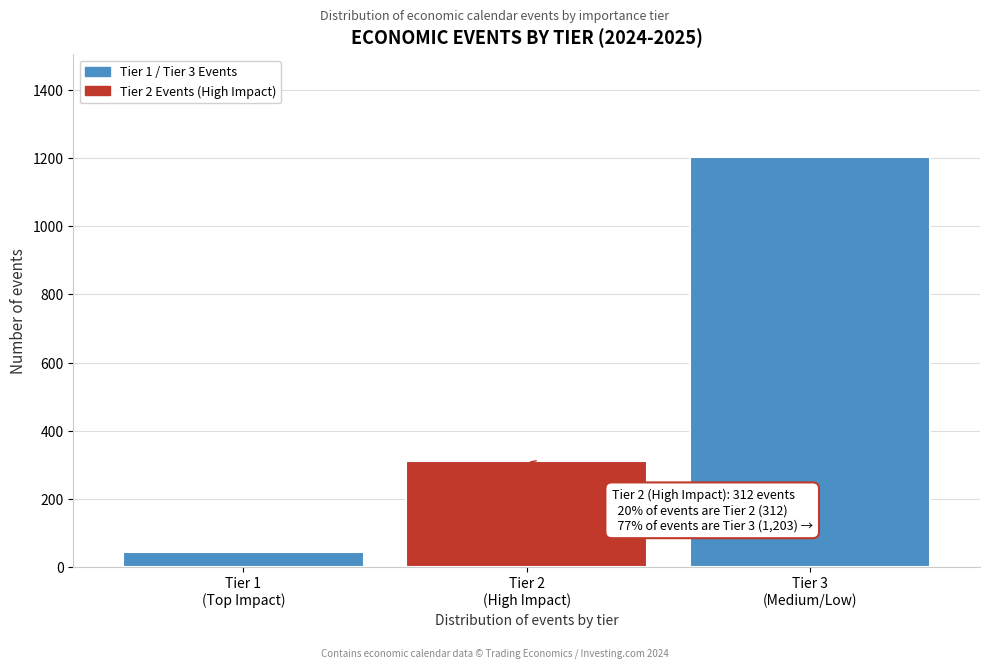

Reading right to left, list all the values displayed in this chart.

1203	312	45